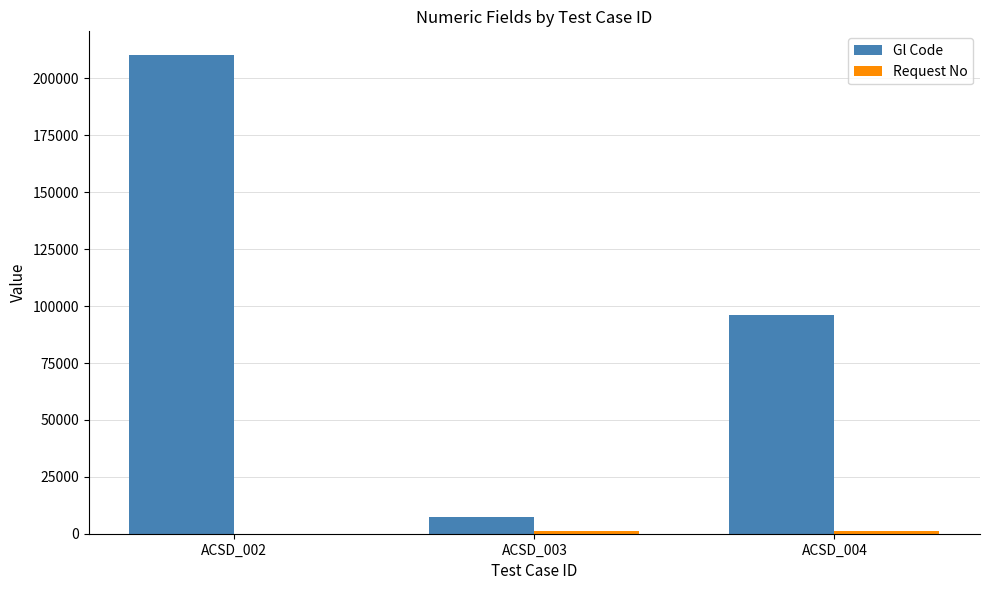

Where is Gl Code nearest to the value 108831?

ACSD_004